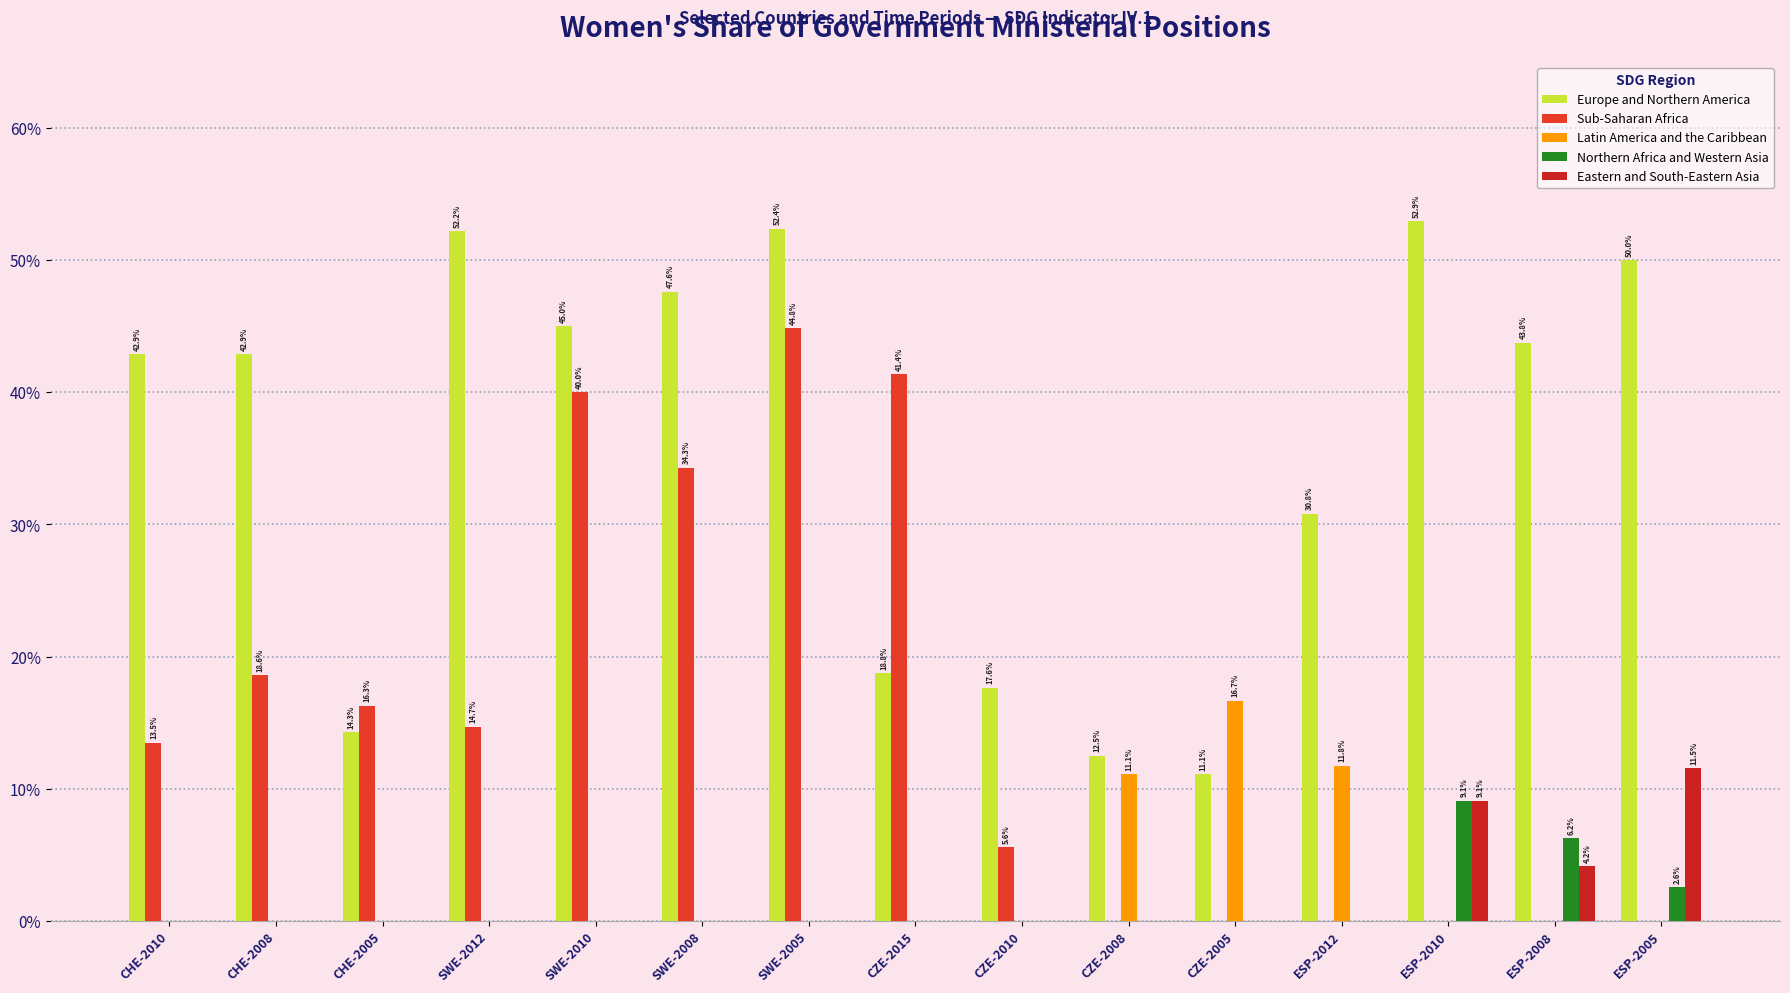

How many data points does each series have?

15